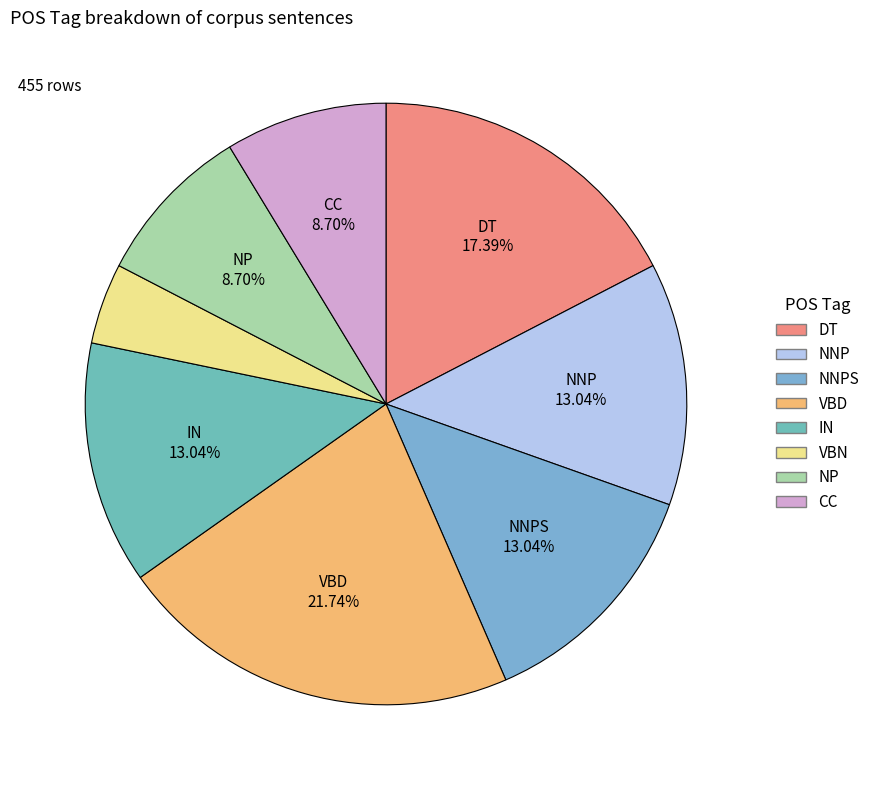

How many slices are in this pie chart?

8